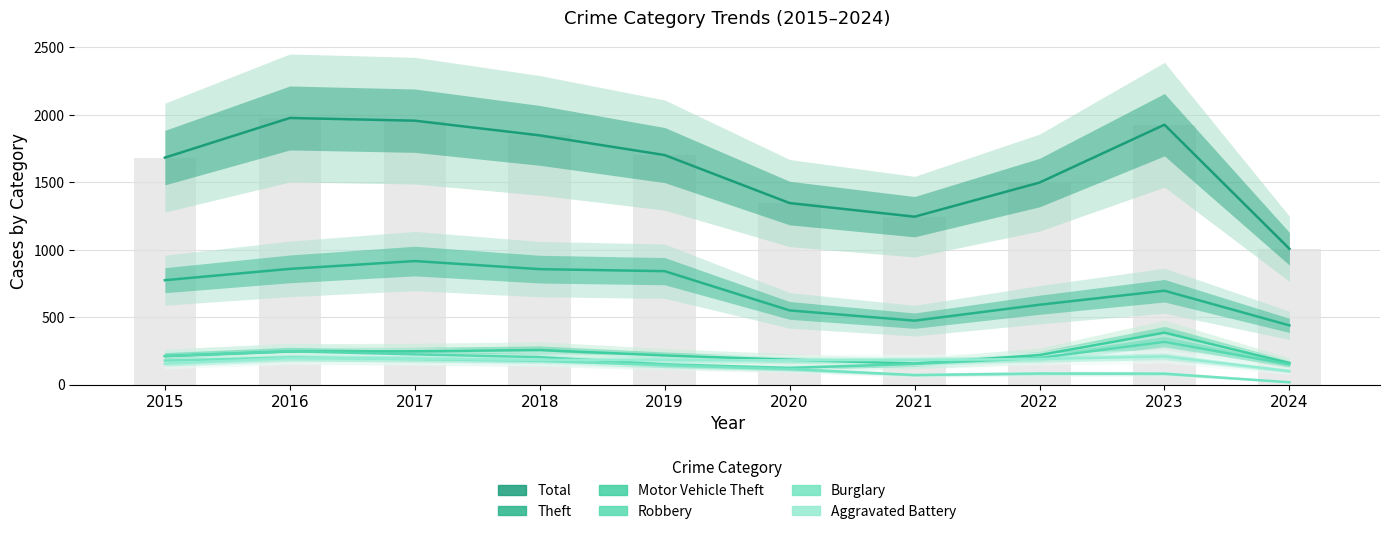

Reading left to right, extract all data points from this chart.

Total: 2015=1683	2016=1977	2017=1957	2018=1848	2019=1702	2020=1346	2021=1245	2022=1498	2023=1927	2024=1007
Theft: 2015=774	2016=858	2017=916	2018=856	2019=841	2020=550	2021=474	2022=592	2023=696	2024=439
Motor Vehicle Theft: 2015=211	2016=245	2017=247	2018=256	2019=216	2020=184	2021=156	2022=219	2023=385	2024=160
Robbery: 2015=212	2016=247	2017=224	2018=204	2019=150	2020=124	2021=153	2022=198	2023=317	2024=150
Burglary: 2015=178	2016=201	2017=189	2018=176	2019=143	2020=115	2021=71	2022=82	2023=81	2024=17
Aggravated Battery: 2015=154	2016=196	2017=191	2018=183	2019=182	2020=180	2021=182	2022=190	2023=209	2024=100